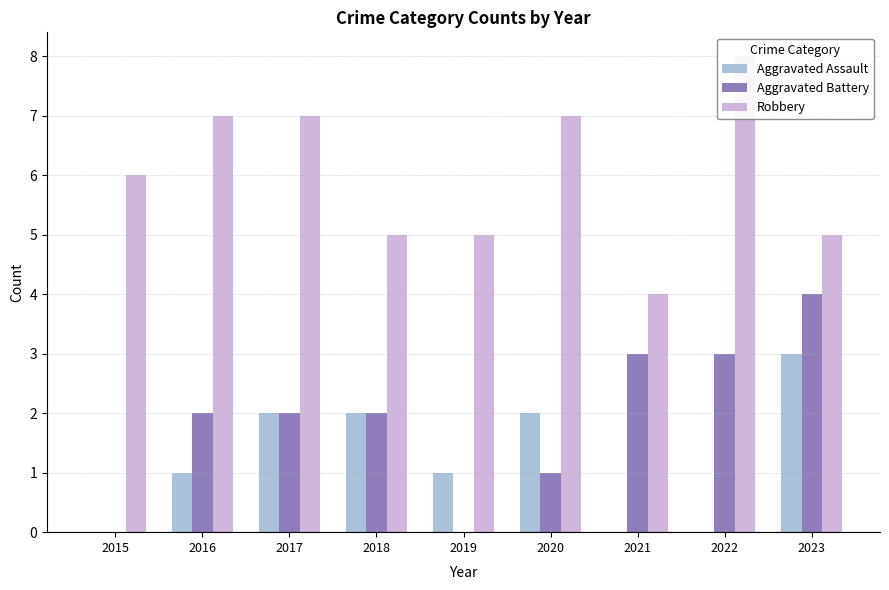

How many values in Aggravated Battery are above zero?

7